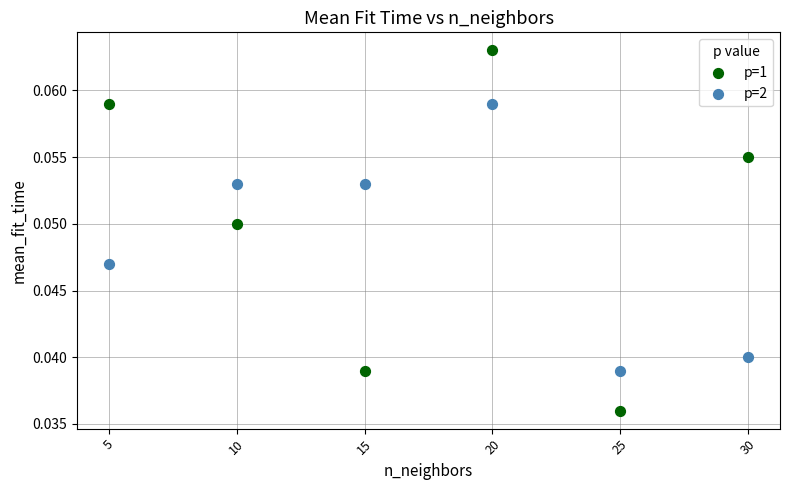

Which series reaches the minimum Y coordinate?

p=1